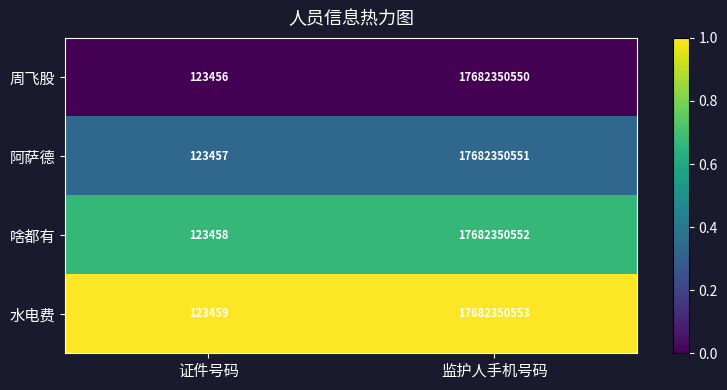

What is the difference between the highest and lowest values at 监护人手机号码?

3